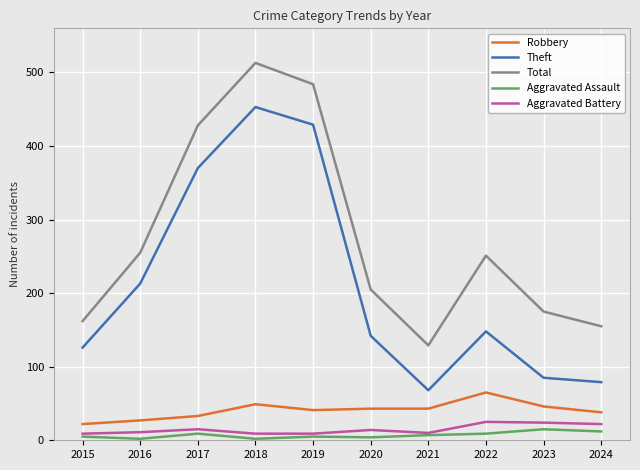

Is the value of Robbery at 2016 greater than the value of Aggravated Assault at 2016?

Yes